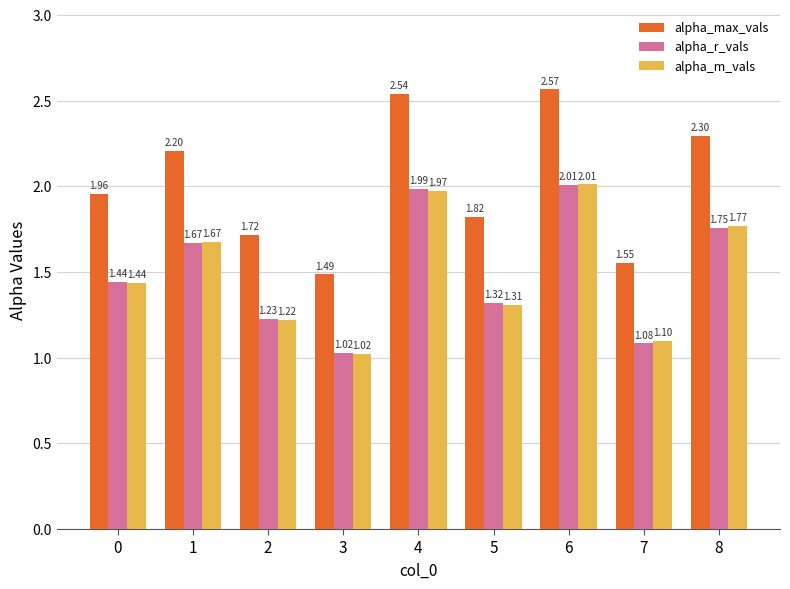

What is the sum of all alpha_max_vals values?

18.1